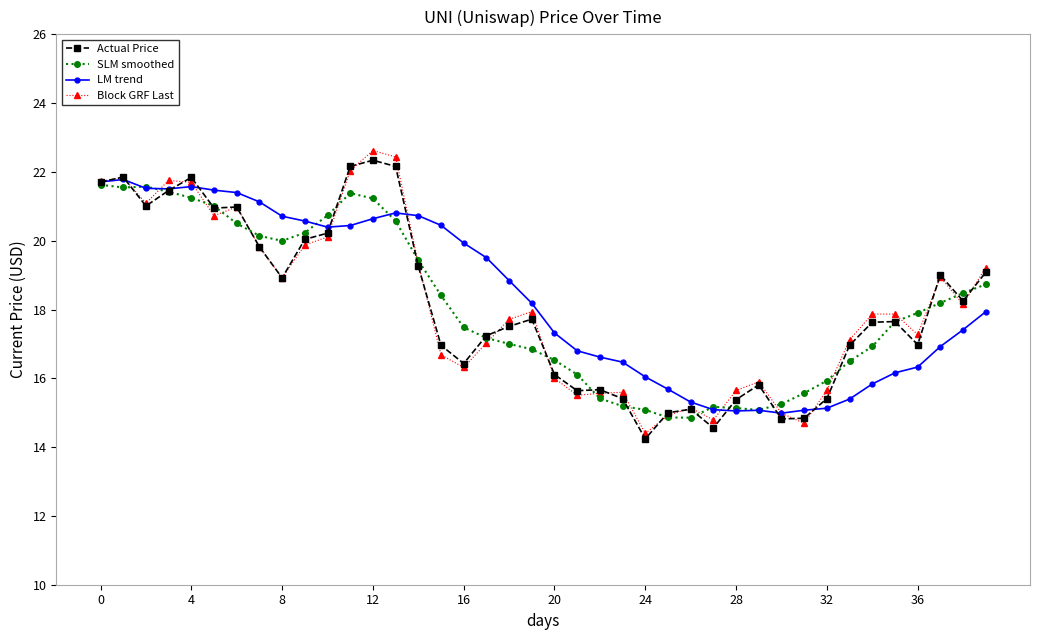

How many values in the SLM smoothed series are below 17?

16